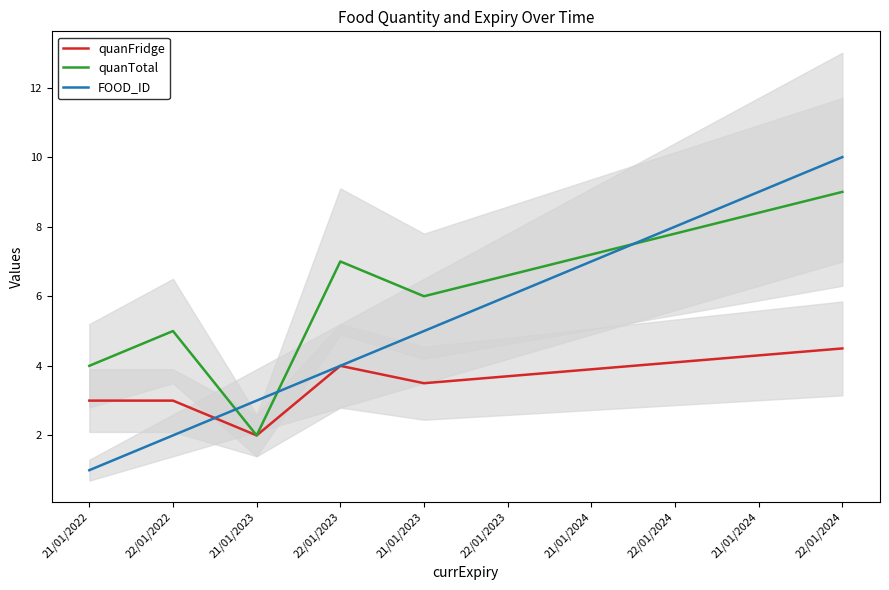

Which has a higher value, 22/01/2023 or 21/01/2022?

22/01/2023